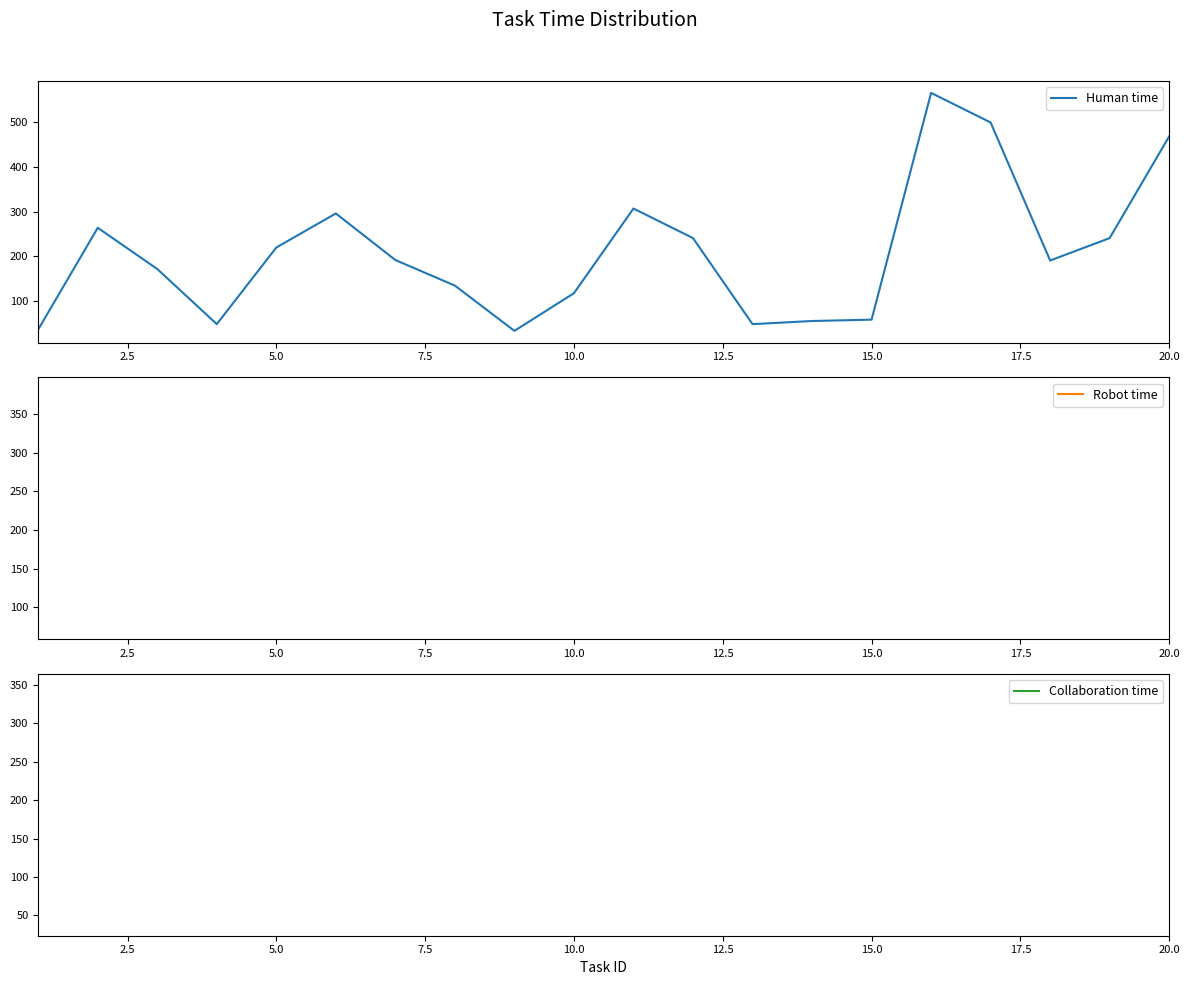

What is the maximum value for Human time?

565